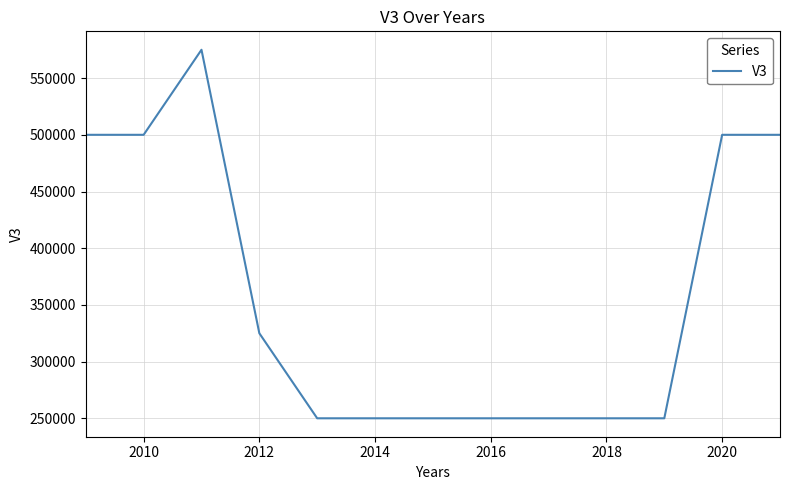

What is the greatest value displayed?

575000